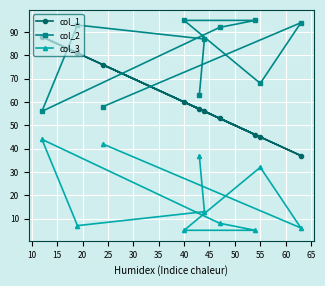

Which series has the widest spread of values?

col_1